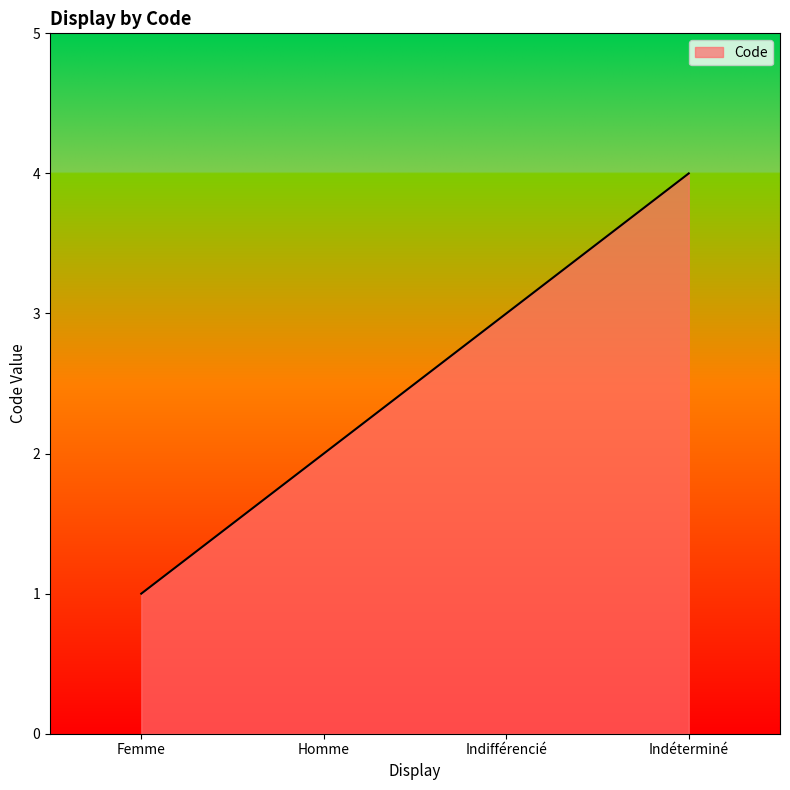

What is the difference between the values at Femme and Indifférencié?

2